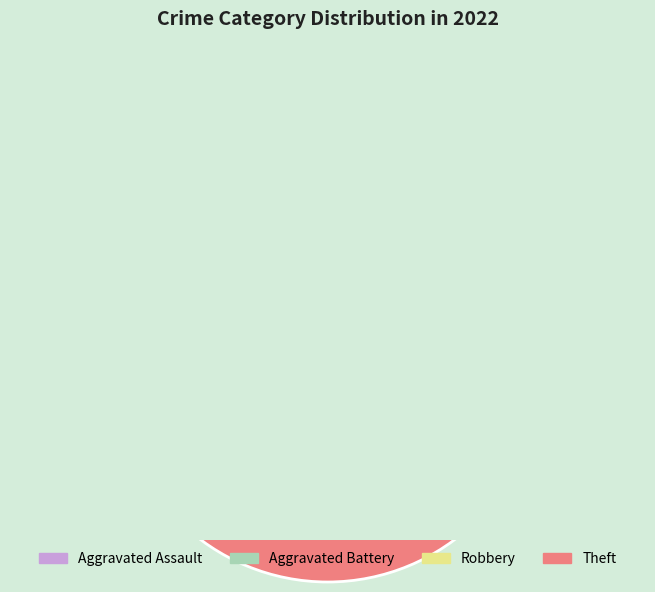

Which slice is the smallest?

Aggravated Assault